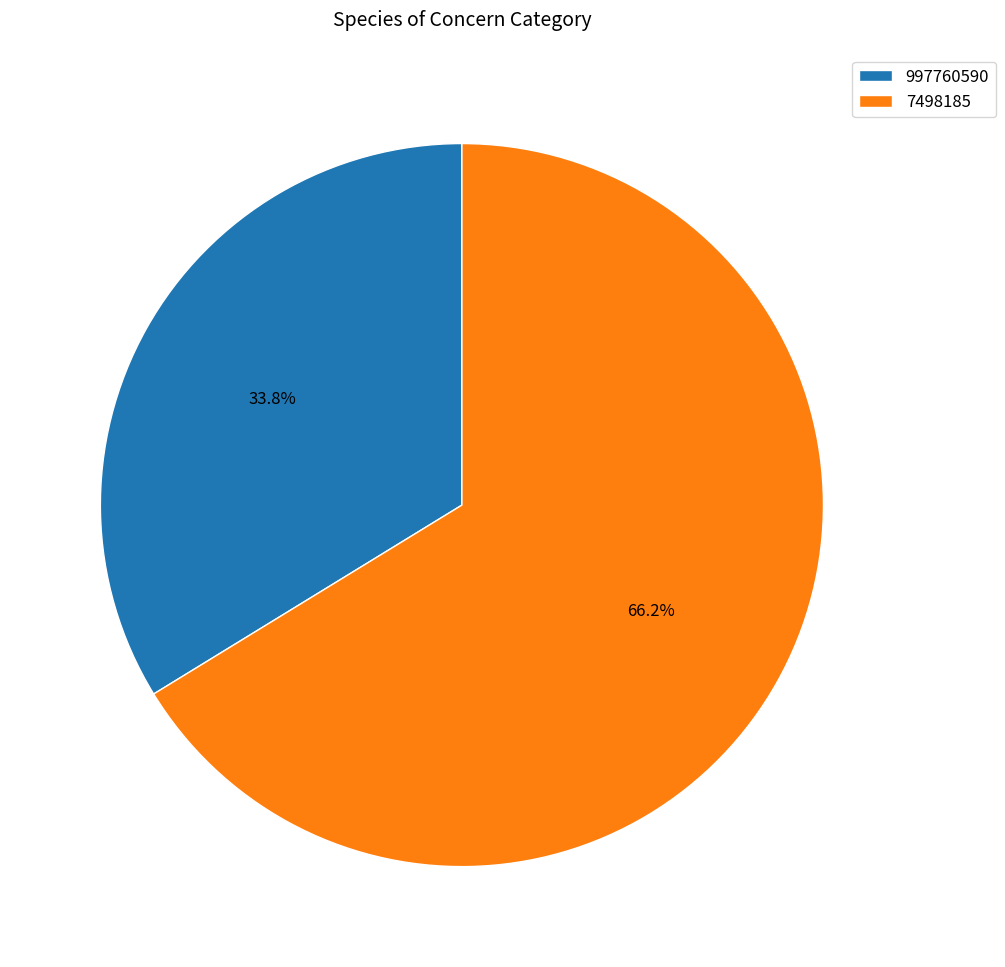

What percentage do 7498185 and 997760590 together represent?

100.0%